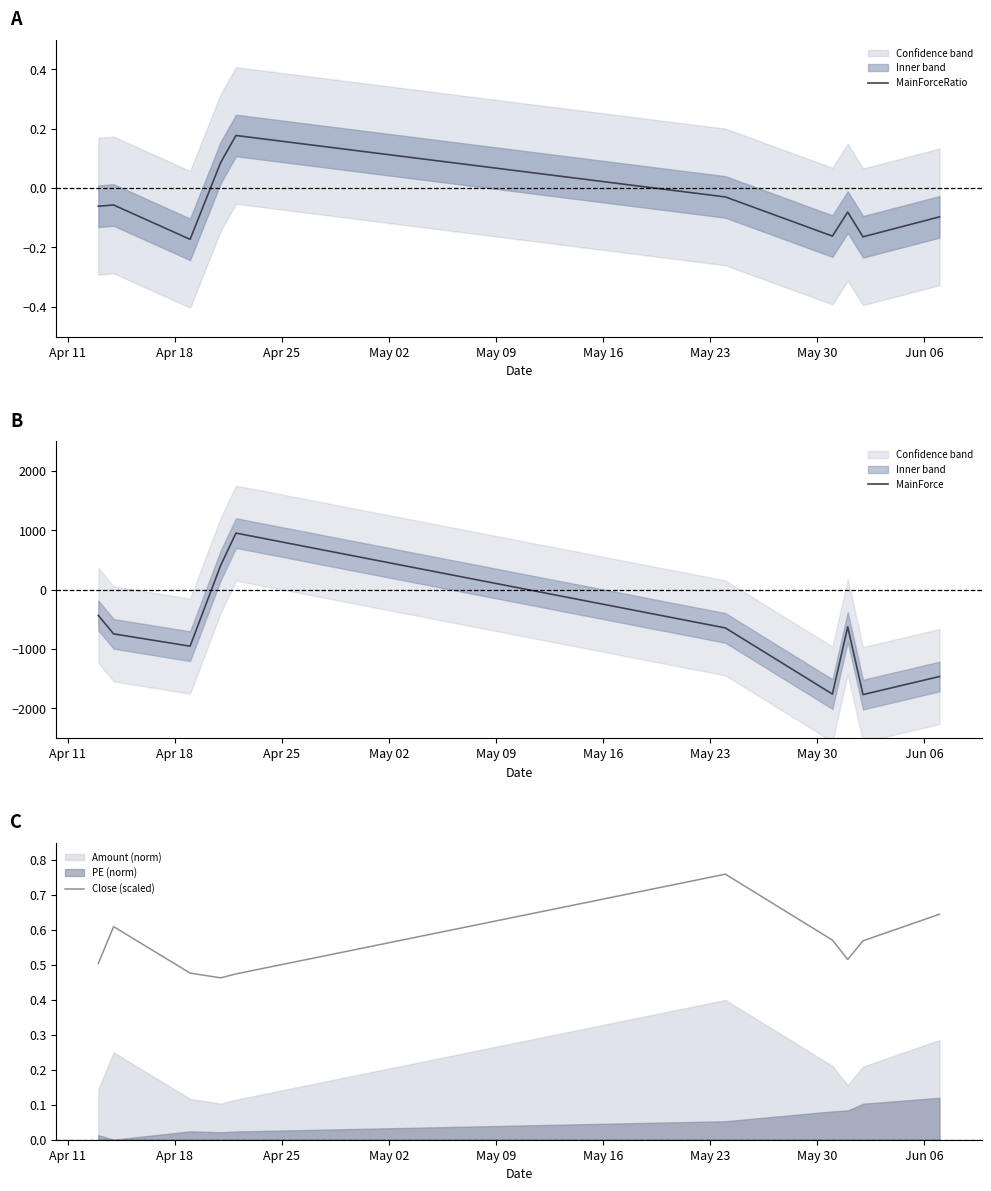

What is the maximum value for MainForce?

952.5